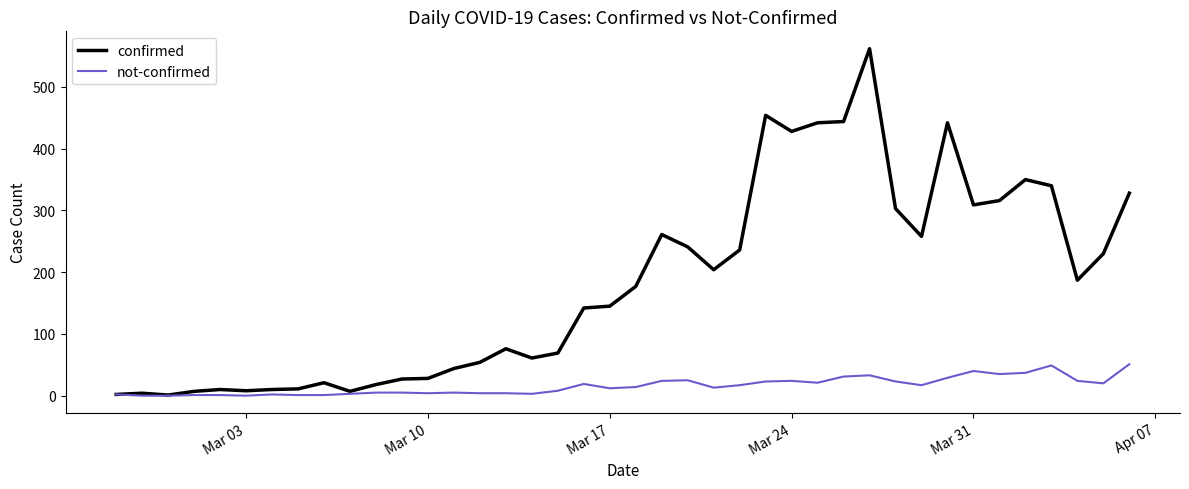

Rank the series by their average value, from lowest to highest.

not-confirmed, confirmed